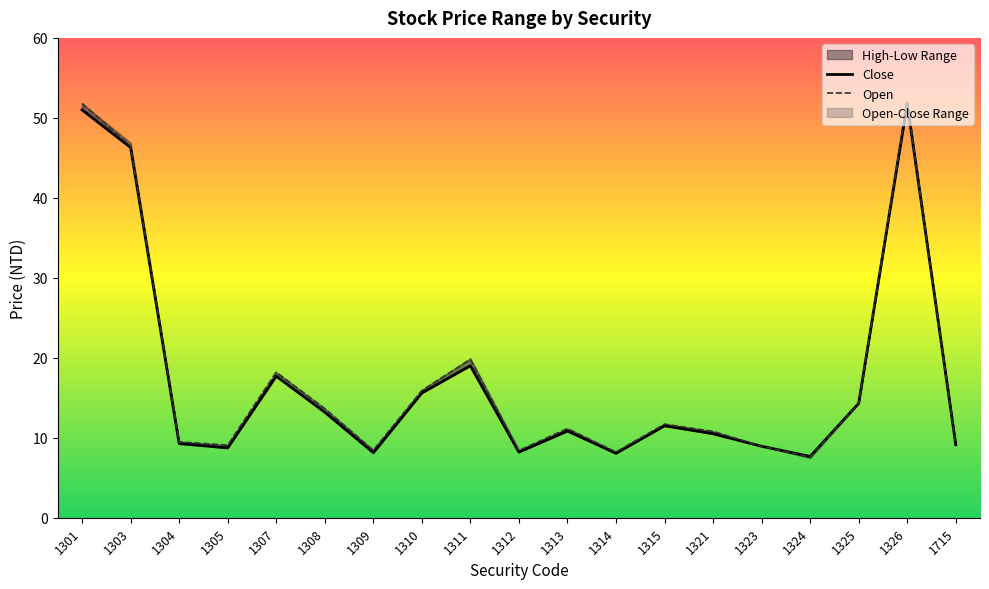

The Close series shows 46.3 at 1303. True or false?

True